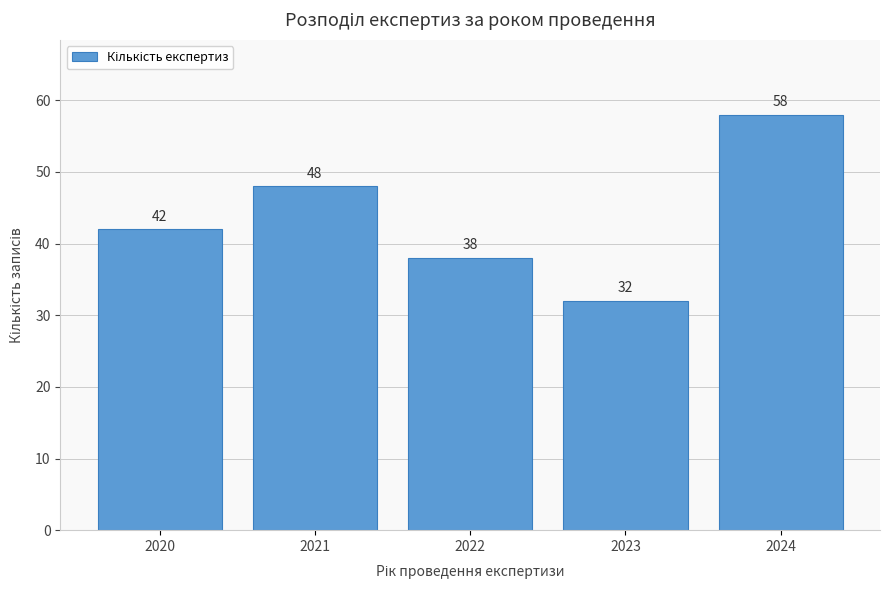

Reading left to right, list all the values displayed in this chart.

2020=42	2021=48	2022=38	2023=32	2024=58